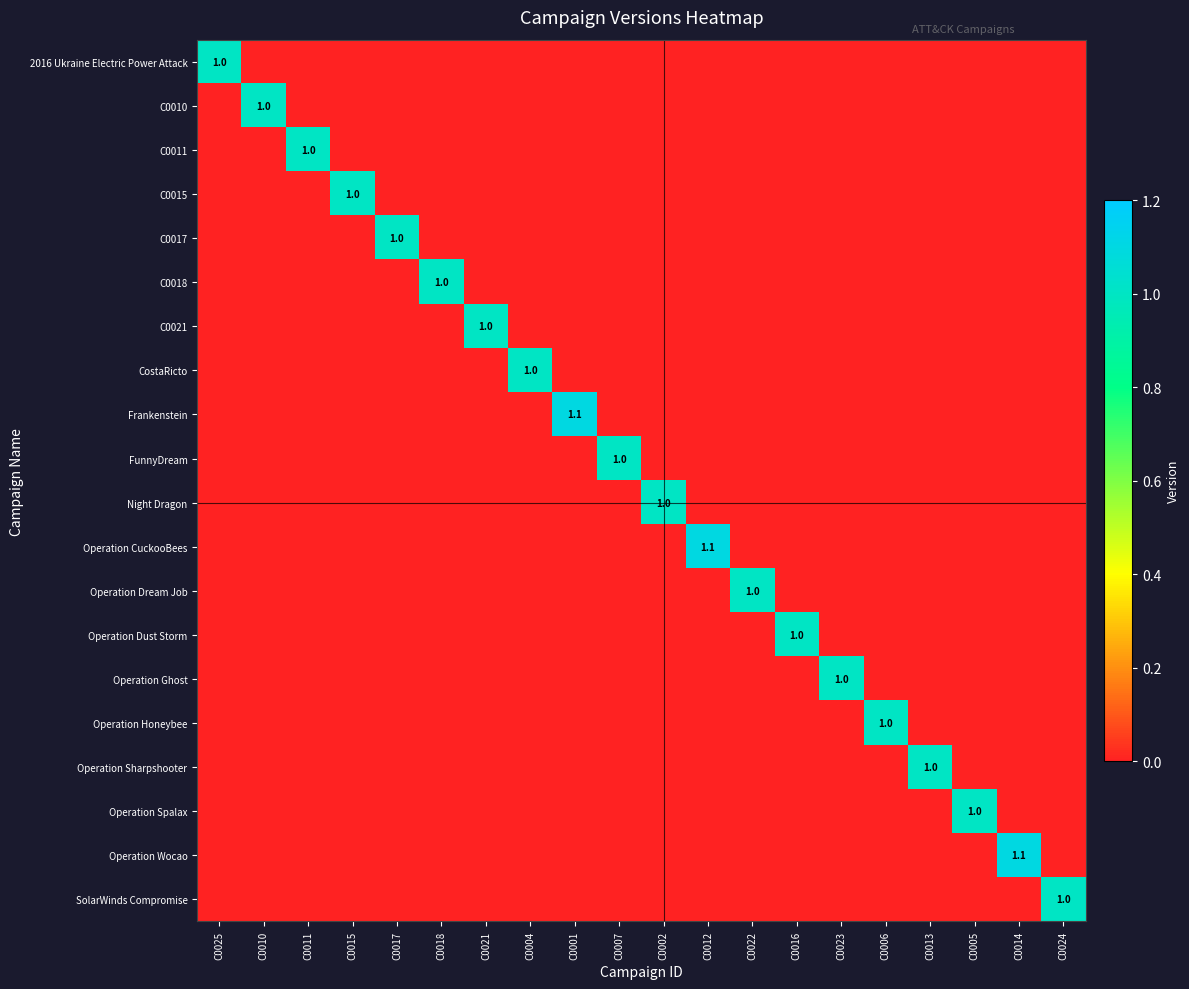

At how many categories does at least one series exceed 0?

20